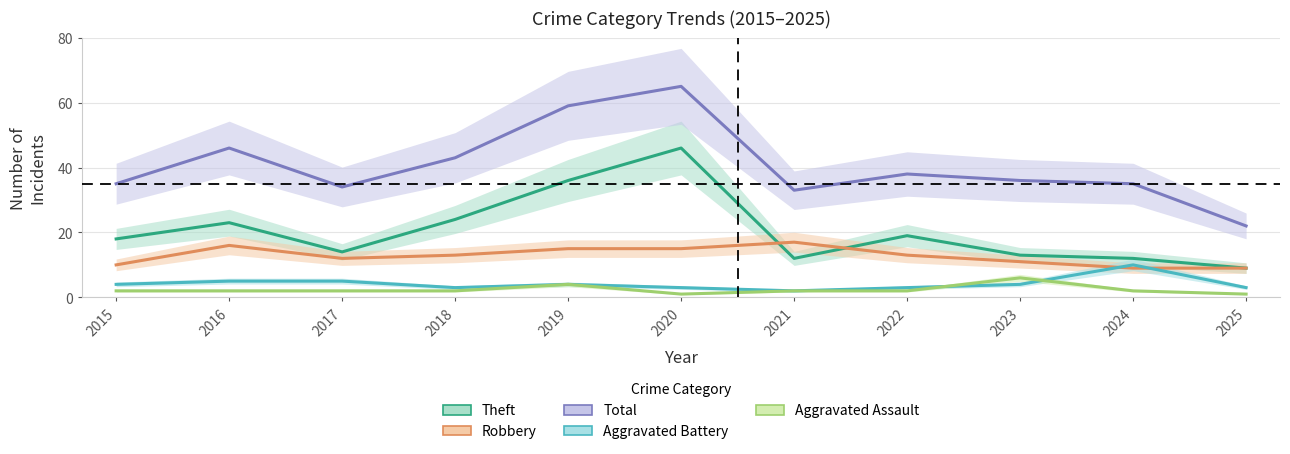

The value of Aggravated Battery at 2017 is 5. True or false?

True